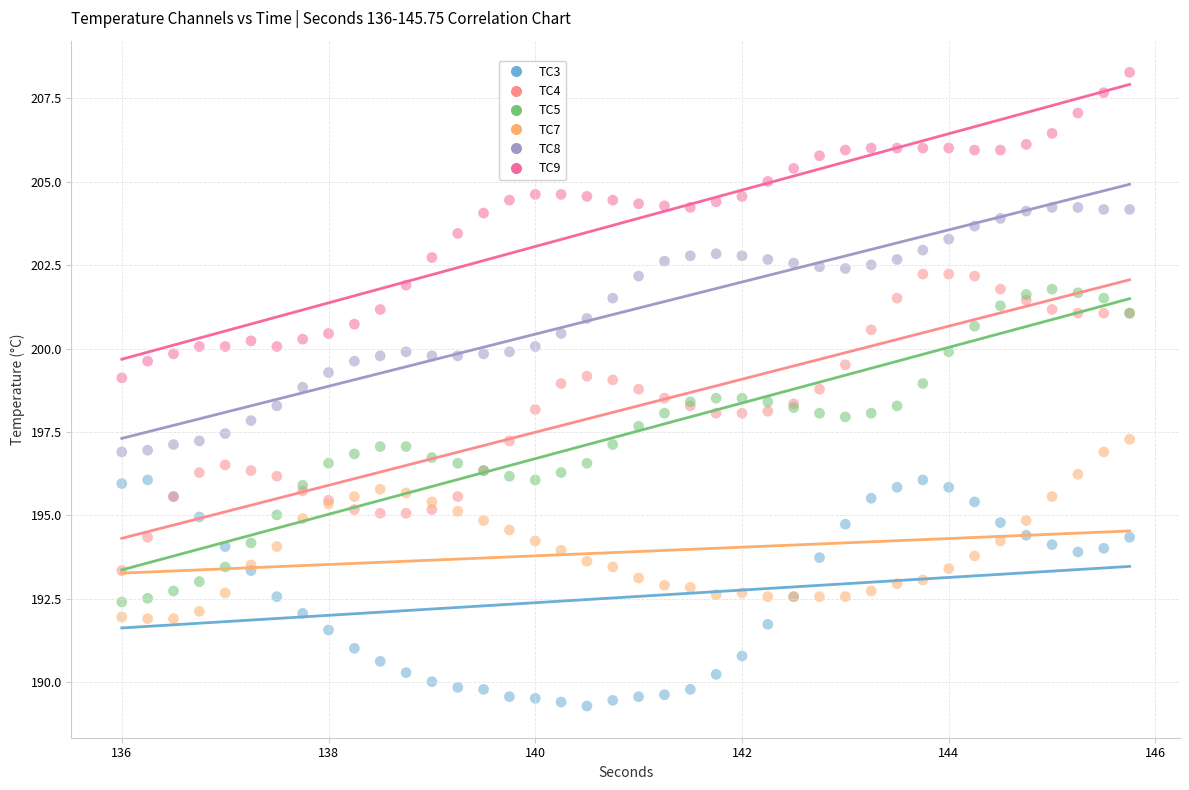

Which series reaches the minimum Y coordinate?

TC3